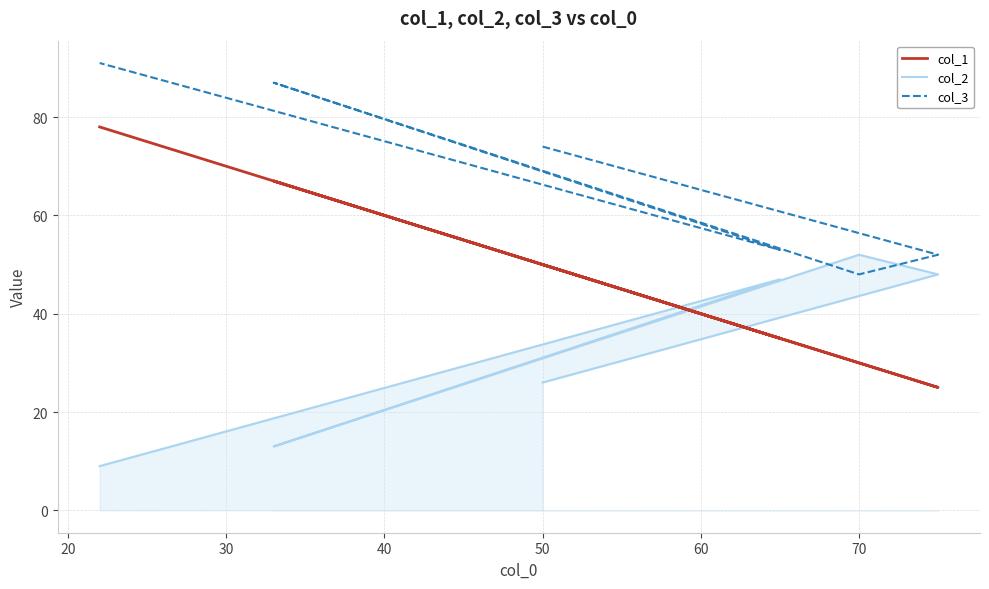

How many lines are shown in the chart?

3